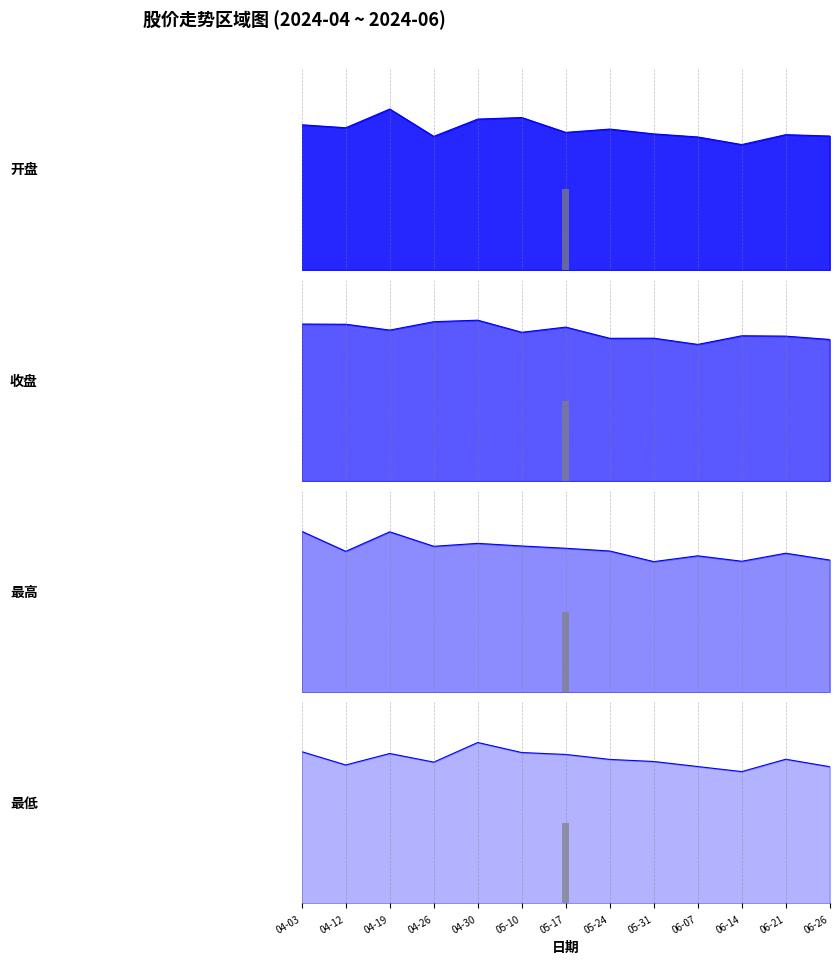

What is the difference between the maximum and minimum values in the 收盘 series?

7.8